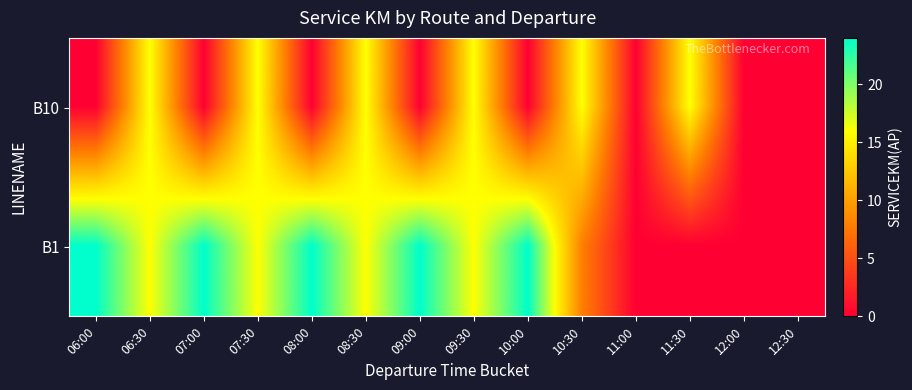

Reading left to right, transcribe all the data shown in this chart.

B10: 06:00=0	06:30=16	07:00=0	07:30=16	08:00=0	08:30=16	09:00=0	09:30=16	10:00=0	10:30=16	11:00=0	11:30=16	12:00=0	12:30=0
B1: 06:00=24	06:30=16	07:00=24	07:30=16	08:00=24	08:30=16	09:00=24	09:30=16	10:00=24	10:30=8	11:00=0	11:30=0	12:00=0	12:30=0